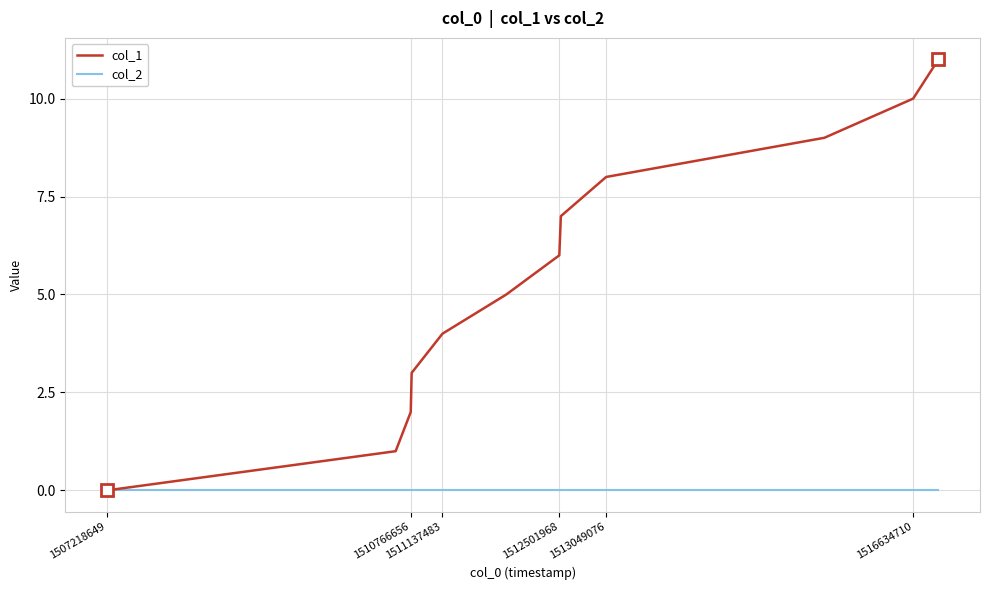

What is the sum of all col_1 values?

66